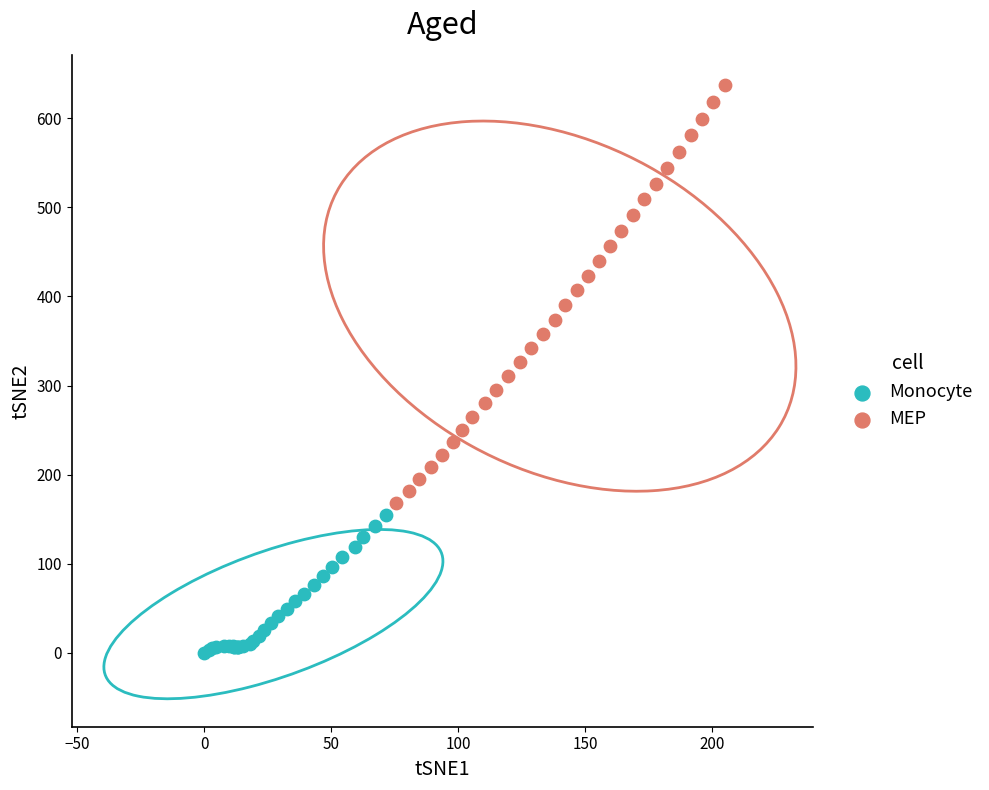

Which series has the largest Y range (max minus min)?

MEP